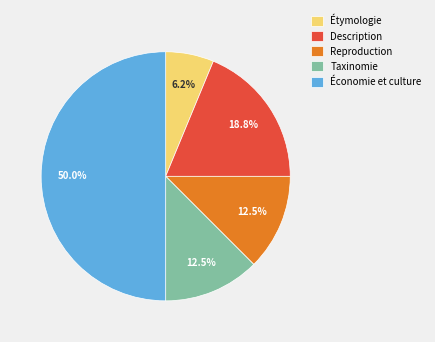

Do Reproduction and Étymologie together represent more than half of the pie?

No